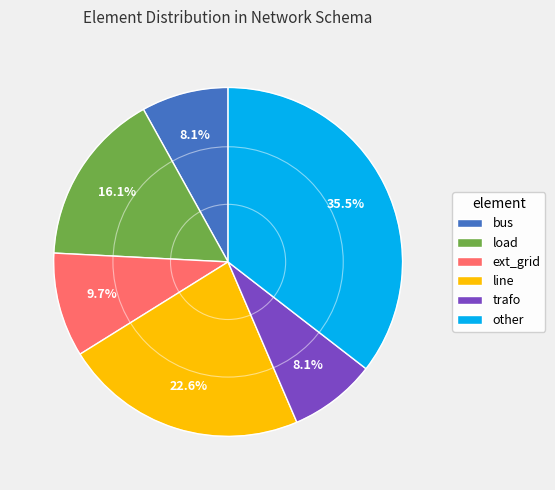

Approximately how many times larger is the value at trafo compared to bus?

1.0